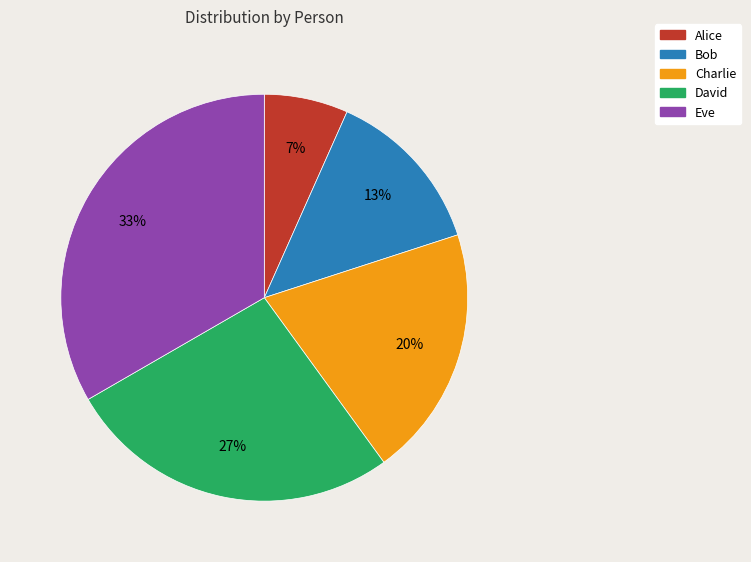

To the nearest percent, what is the average slice percentage?

20%